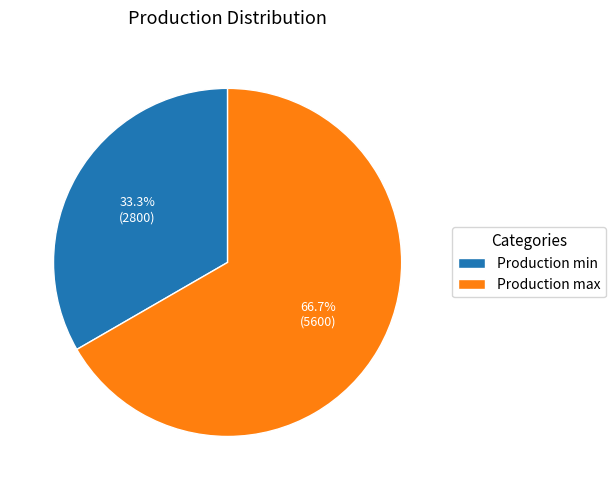

How much of the chart is everything except Production min?

66.7%